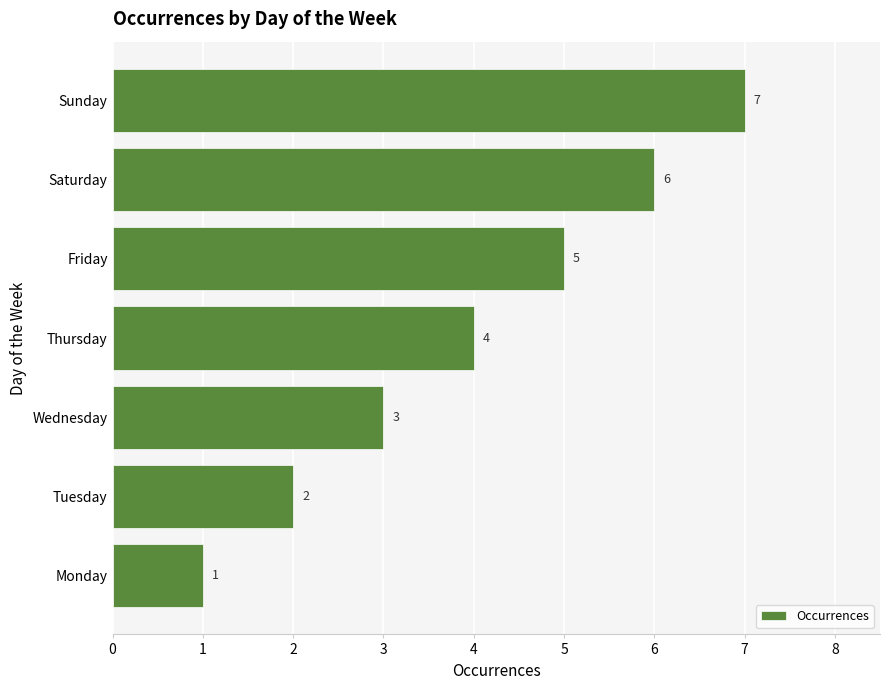

Which label corresponds to the largest value in the chart?

Sunday